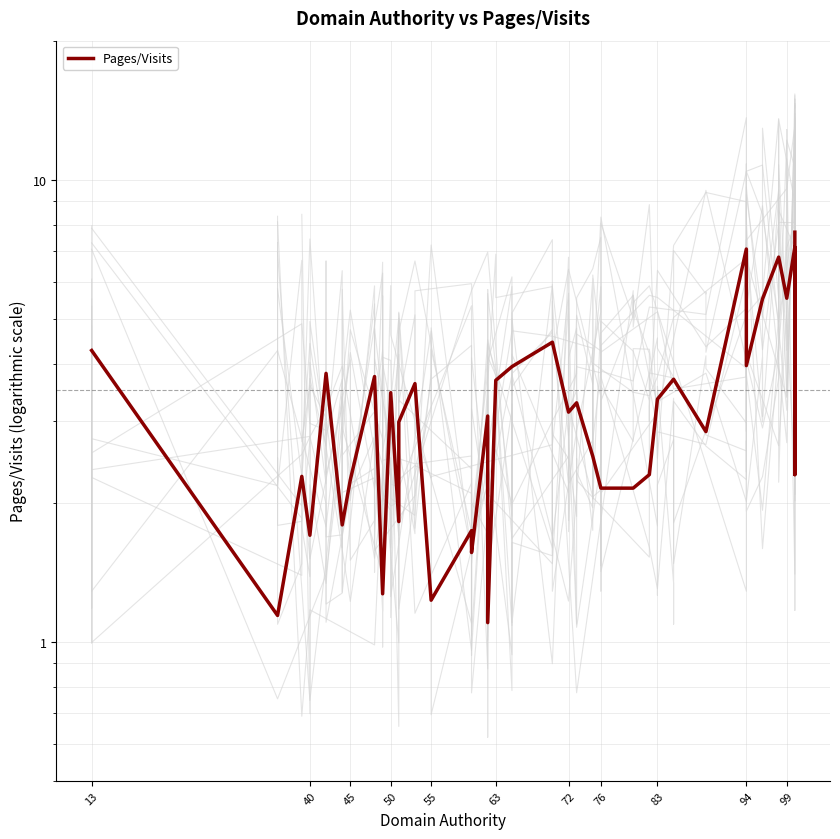

What is the sum of all values?

135.4